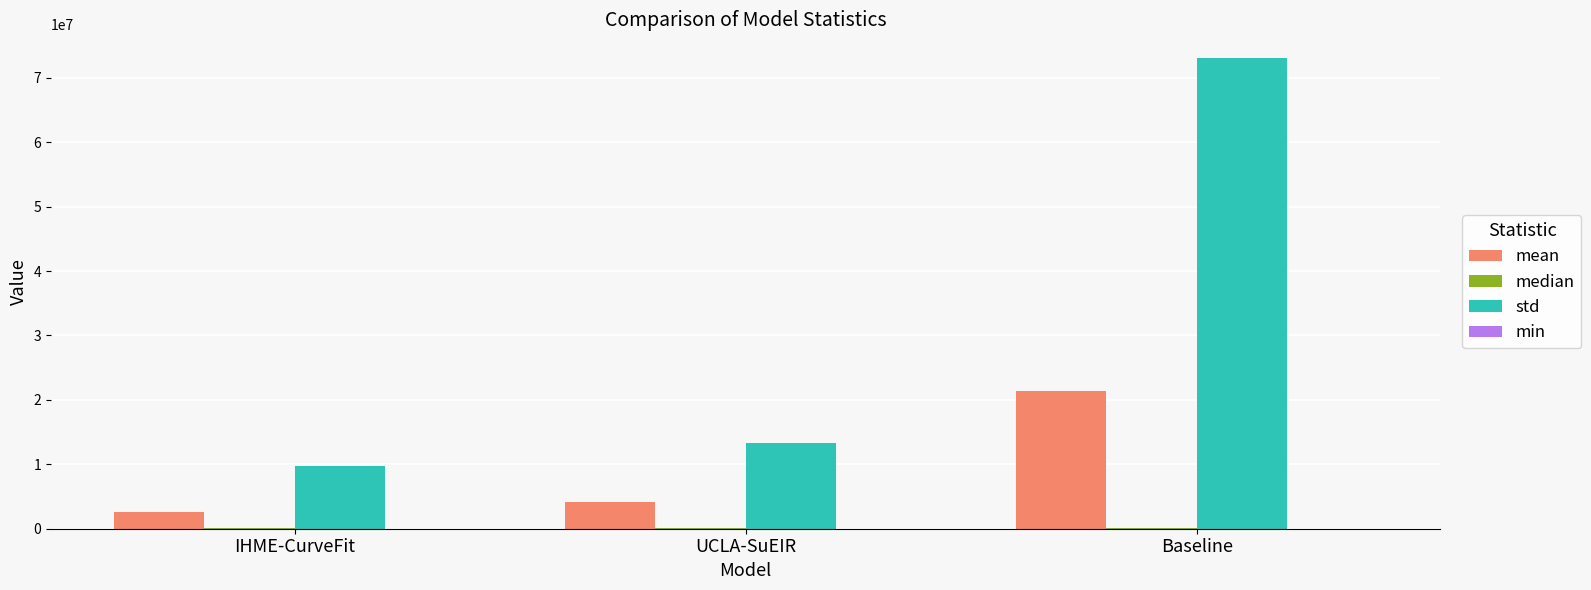

Which series has the largest total across all categories?

std